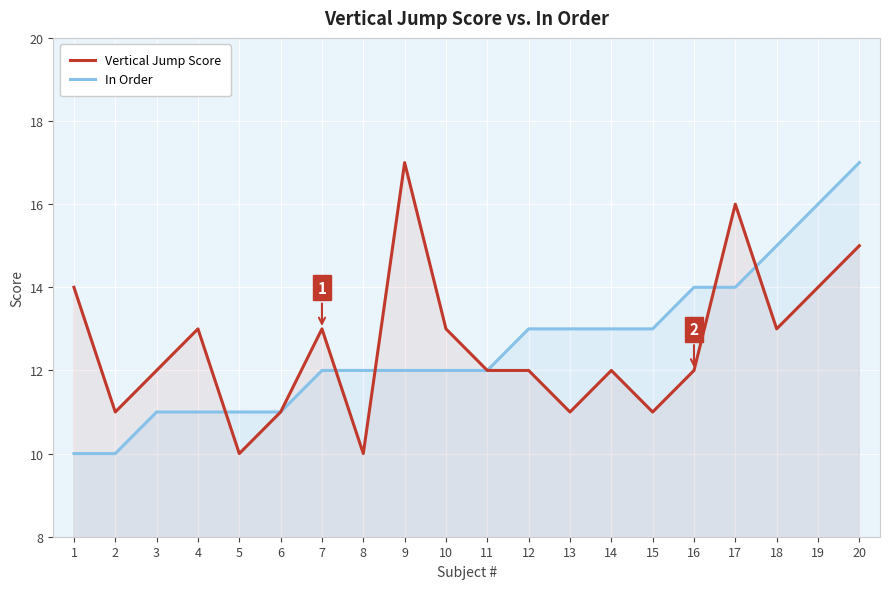

Between 2 and 7, which series saw the biggest shift?

Vertical Jump Score